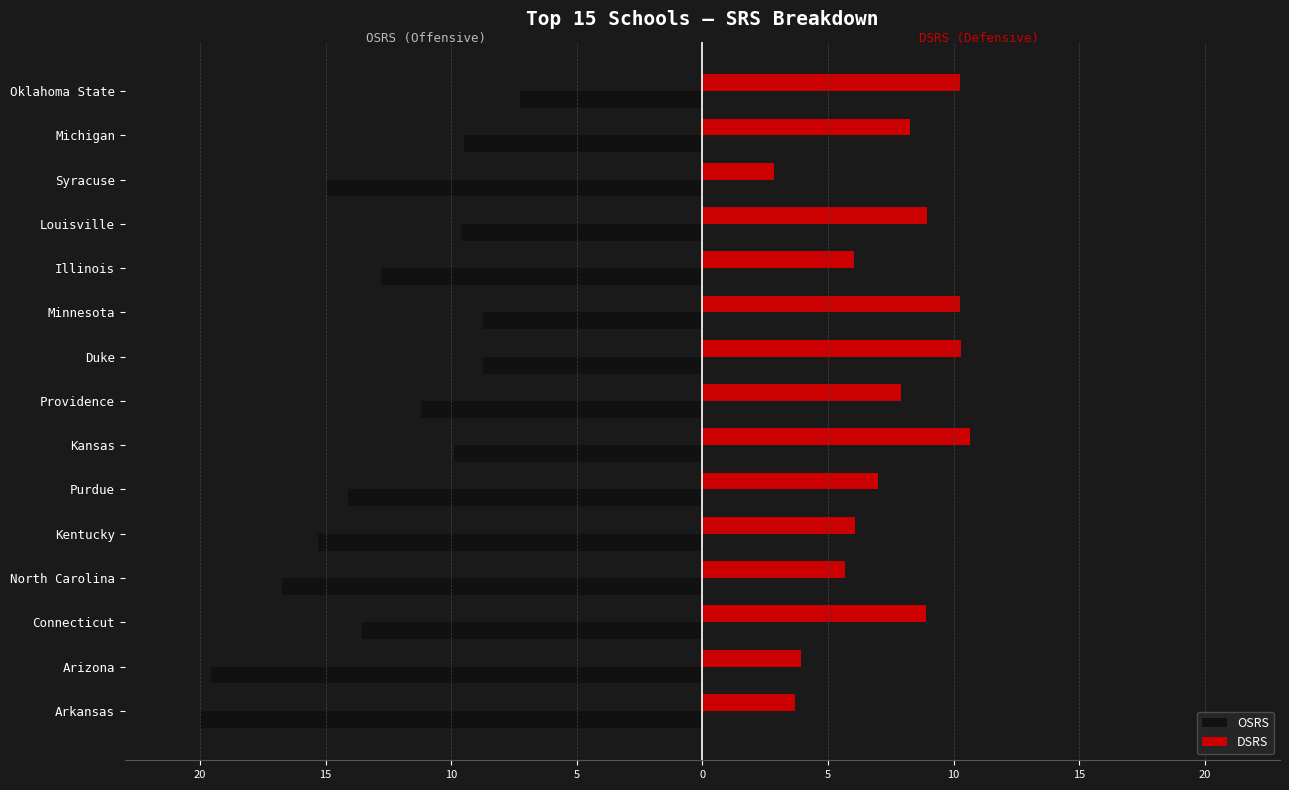

What is the average value of the OSRS series?

-12.9